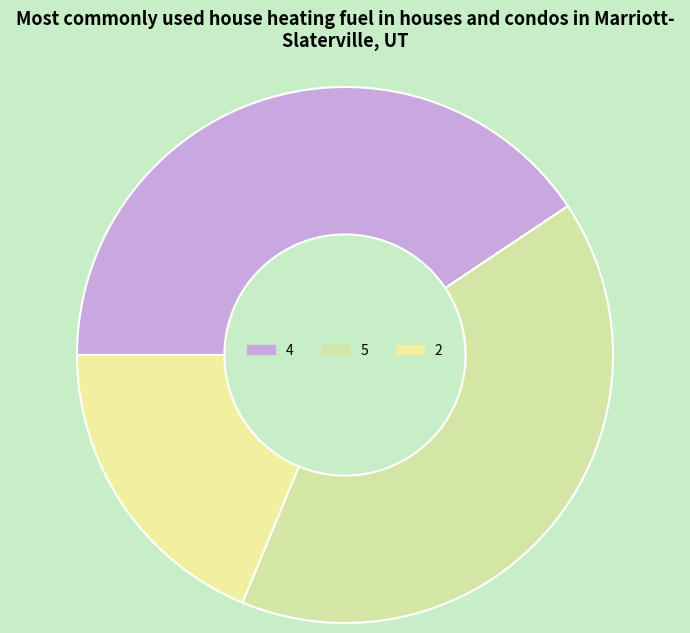

Count the number of slices in the pie.

3